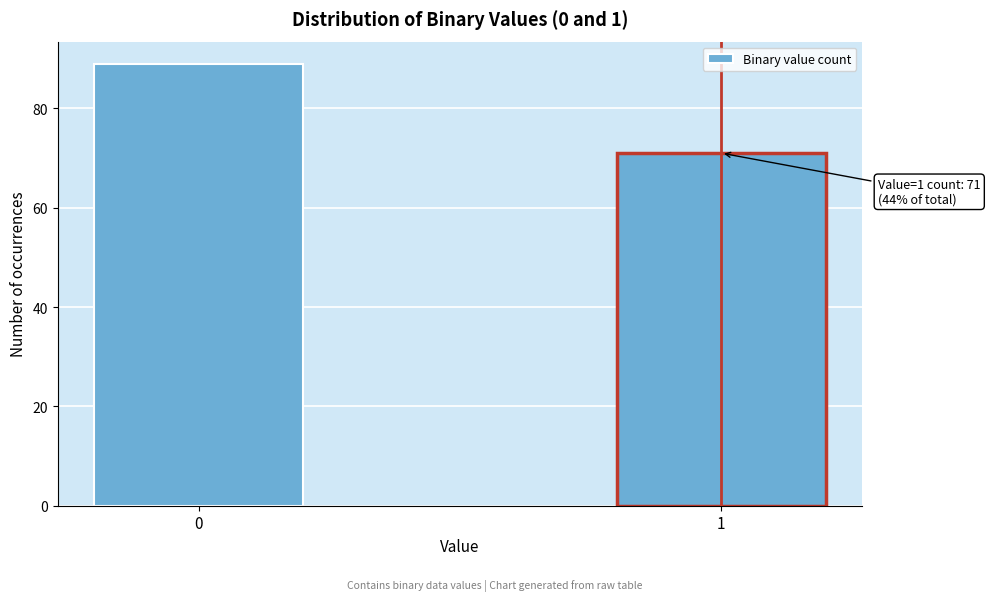

Reading left to right, list all the values displayed in this chart.

89	71